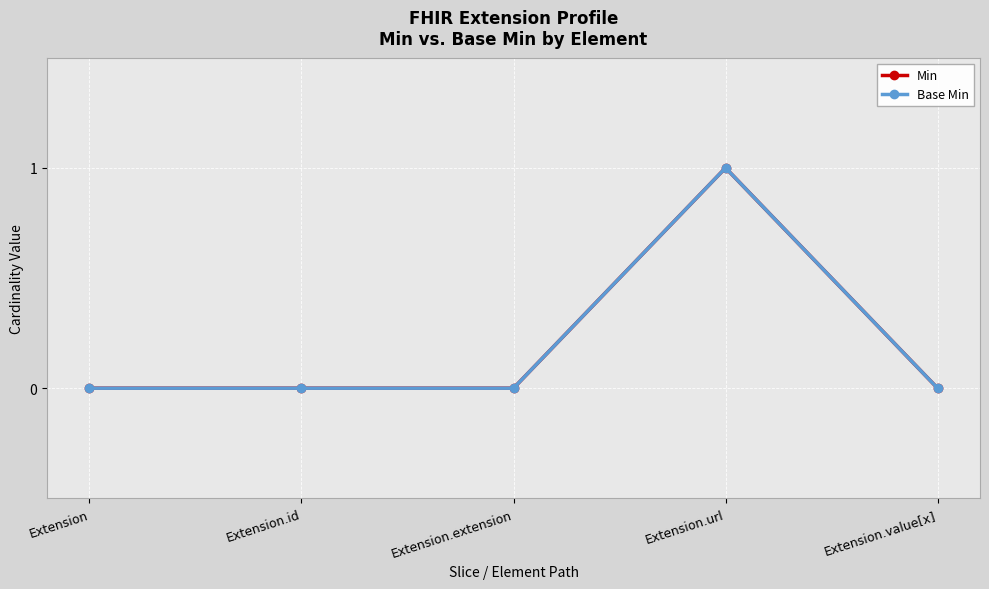

What is the difference between the Min values at Extension.url and Extension?

1